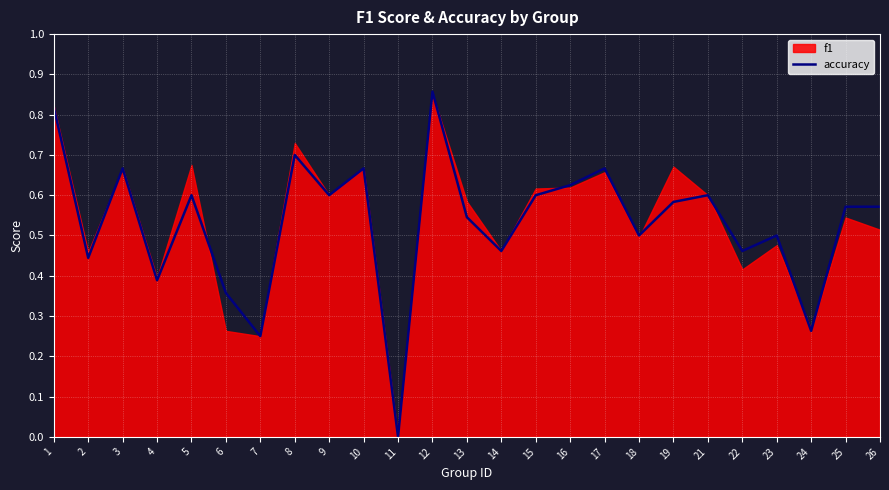

True or false: the data shows 0.2 at 23.

False